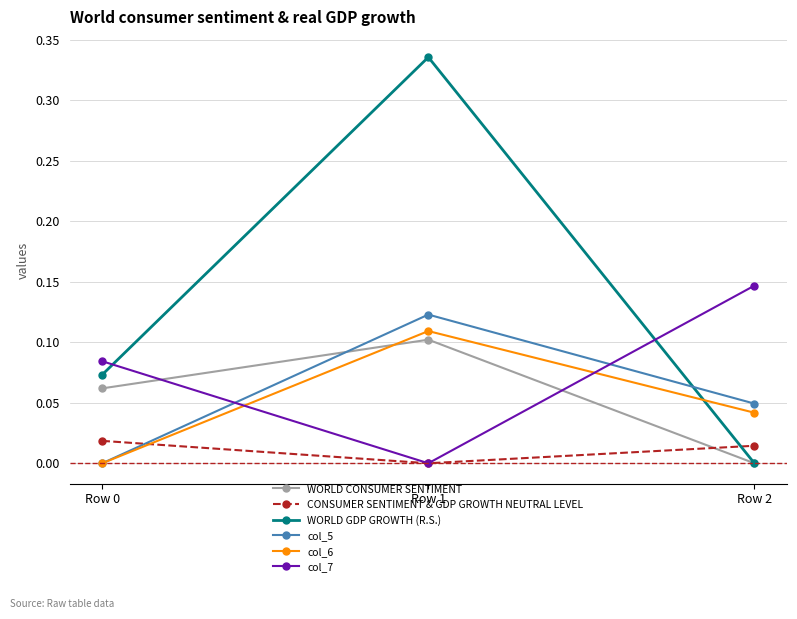

At which category is the sum across all series the highest?

Row 1